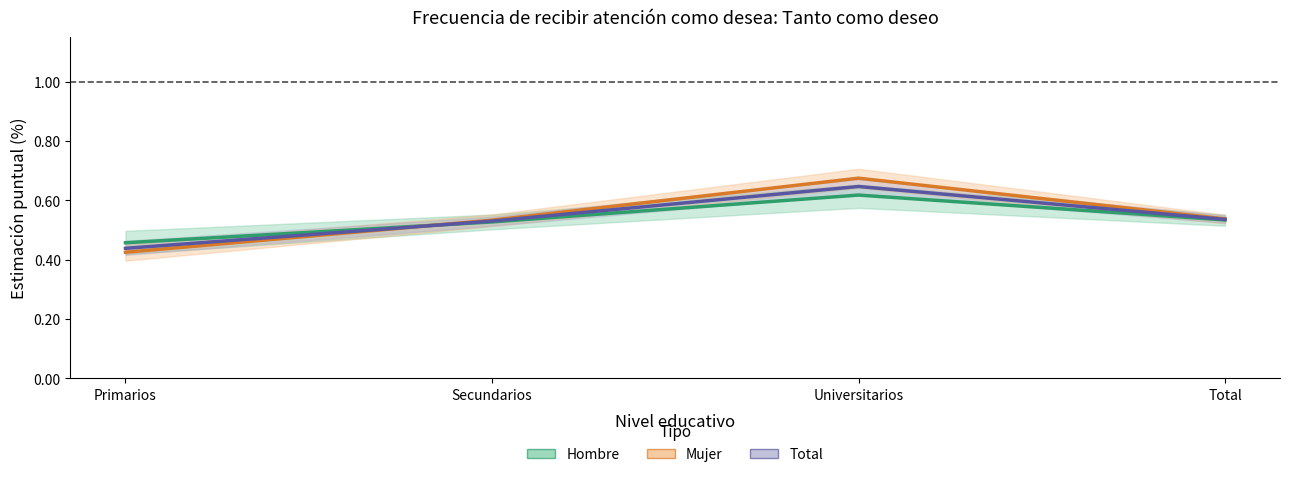

Is it true that Total equals 1.0 at Universitarios?

False